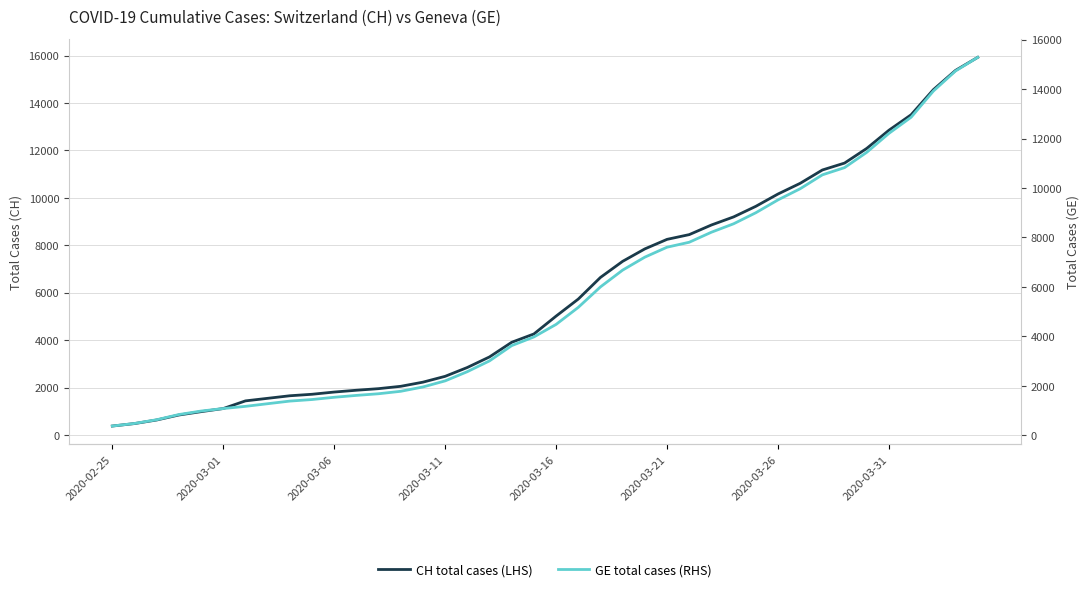

What is the approximate value of GE total cases (RHS) at 38?

14733